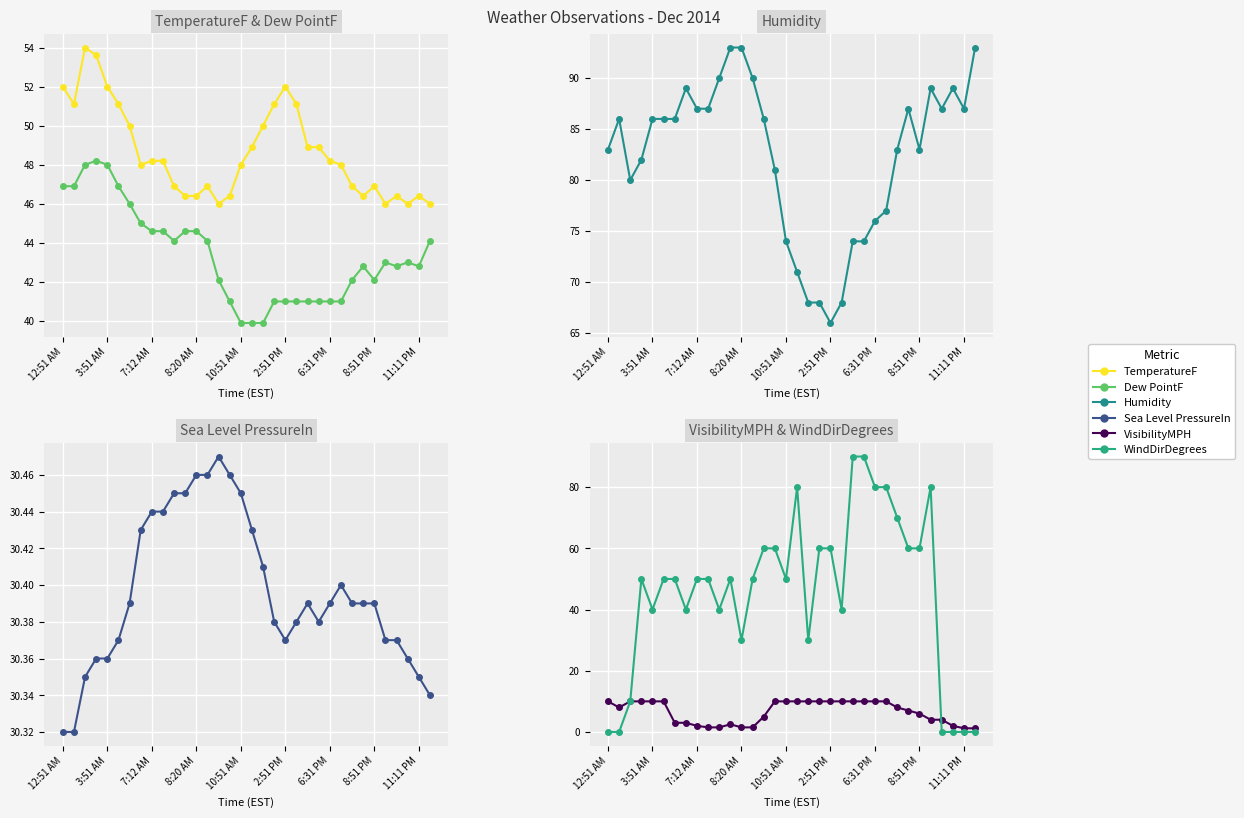

Reading left to right, what are all the values shown in this chart?

TemperatureF: 52.0	51.1	54.0	53.6	52.0	51.1	50.0	48.0	48.2	48.2	46.9	46.4	46.4	46.9	46.0	46.4	48.0	48.9	50.0	51.1	52.0	51.1	48.9	48.9	48.2	48.0	46.9	46.4	46.9	46.0	46.4	46.0	46.4	46.0
Dew PointF: 46.9	46.9	48.0	48.2	48.0	46.9	46.0	45.0	44.6	44.6	44.1	44.6	44.6	44.1	42.1	41.0	39.9	39.9	39.9	41.0	41.0	41.0	41.0	41.0	41.0	41.0	42.1	42.8	42.1	43.0	42.8	43.0	42.8	44.1
Humidity: 83.0	86.0	80.0	82.0	86.0	86.0	86.0	89.0	87.0	87.0	90.0	93.0	93.0	90.0	86.0	81.0	74.0	71.0	68.0	68.0	66.0	68.0	74.0	74.0	76.0	77.0	83.0	87.0	83.0	89.0	87.0	89.0	87.0	93.0
Sea Level PressureIn: 30.3	30.3	30.4	30.4	30.4	30.4	30.4	30.4	30.4	30.4	30.4	30.4	30.5	30.5	30.5	30.5	30.4	30.4	30.4	30.4	30.4	30.4	30.4	30.4	30.4	30.4	30.4	30.4	30.4	30.4	30.4	30.4	30.4	30.3
VisibilityMPH: 10.0	8.0	10.0	10.0	10.0	10.0	3.0	3.0	2.0	1.5	1.5	2.5	1.5	1.5	5.0	10.0	10.0	10.0	10.0	10.0	10.0	10.0	10.0	10.0	10.0	10.0	8.0	7.0	6.0	4.0	4.0	2.0	1.2	1.2
WindDirDegrees: 0.0	0.0	10.0	50.0	40.0	50.0	50.0	40.0	50.0	50.0	40.0	50.0	30.0	50.0	60.0	60.0	50.0	80.0	30.0	60.0	60.0	40.0	90.0	90.0	80.0	80.0	70.0	60.0	60.0	80.0	0.0	0.0	0.0	0.0